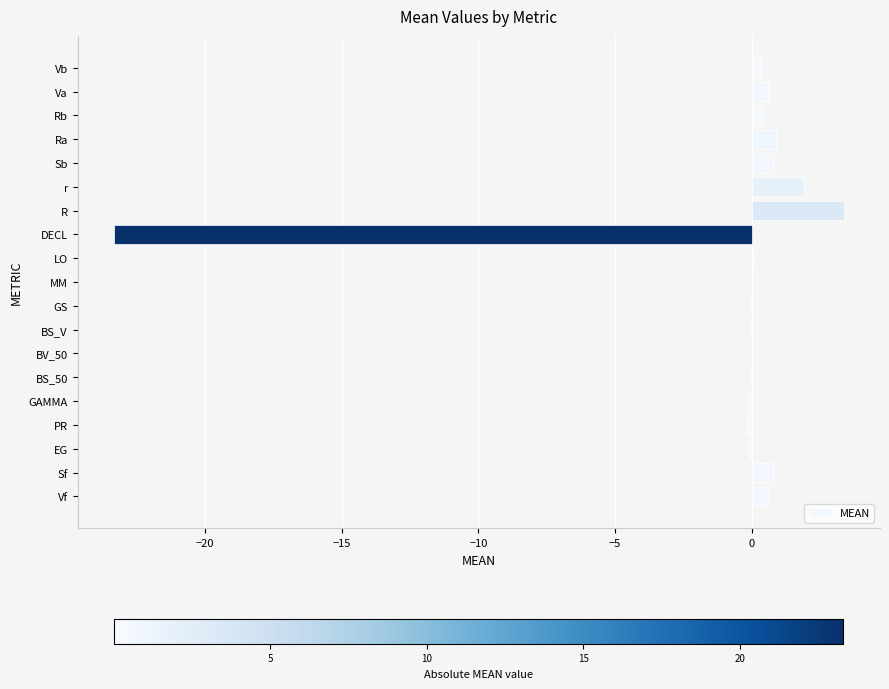

The value at DECL is -23.3. True or false?

True